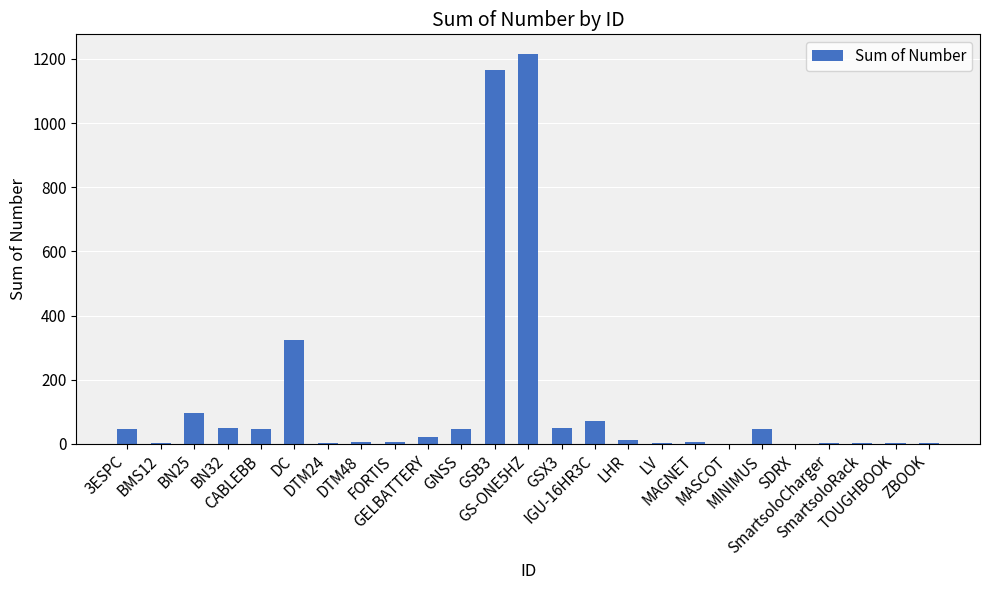

What is the maximum value shown in the chart?

1216